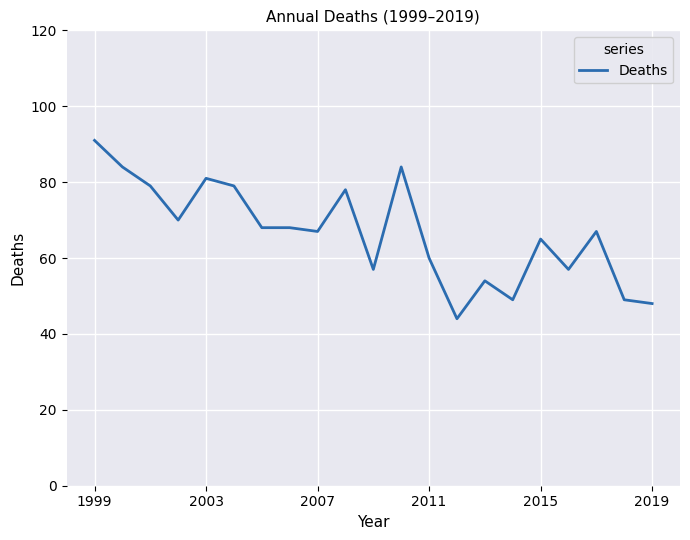

What is the minimum value shown in the chart?

44